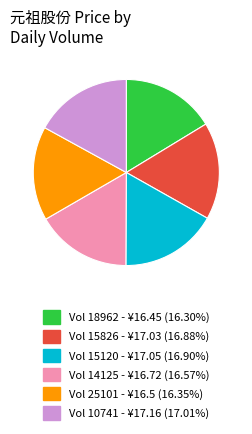

Is there any slice that represents more than half of the pie?

No